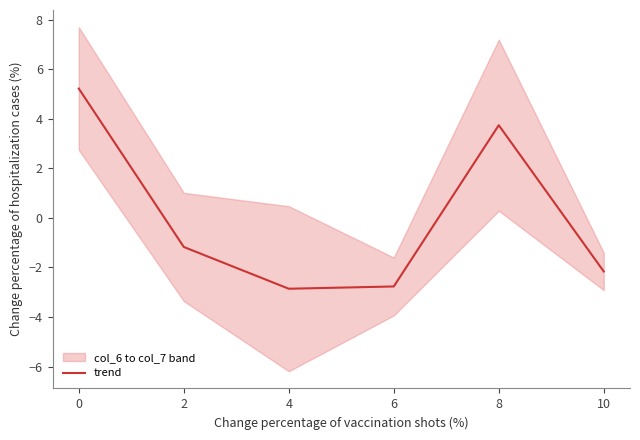

What is the value of the 5th point from the left?

3.7